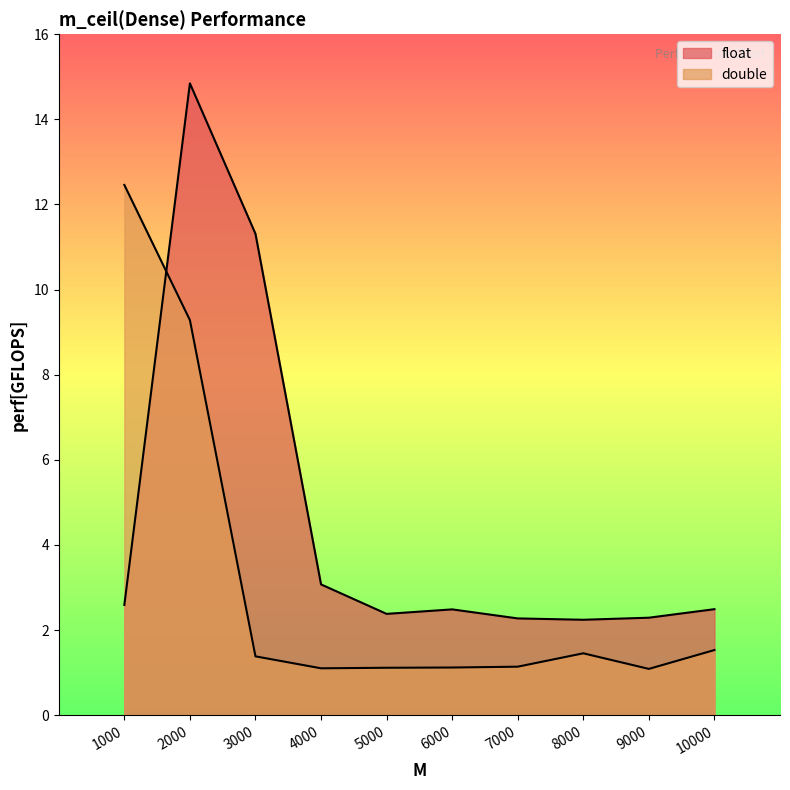

The value of double at 4000 is 1.1. True or false?

True